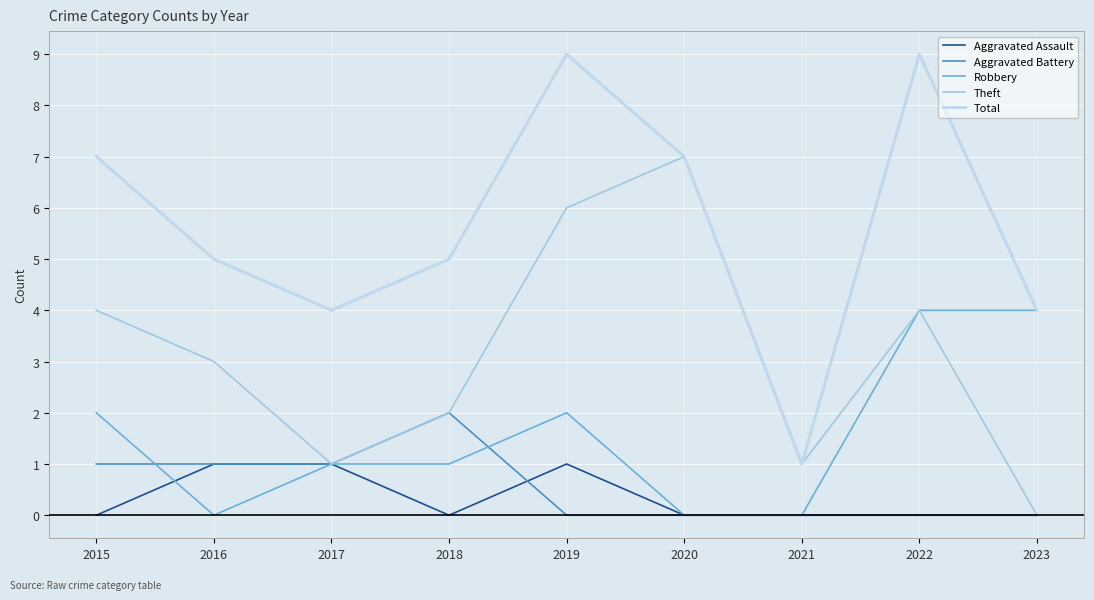

At which label does Robbery reach its peak?

2022